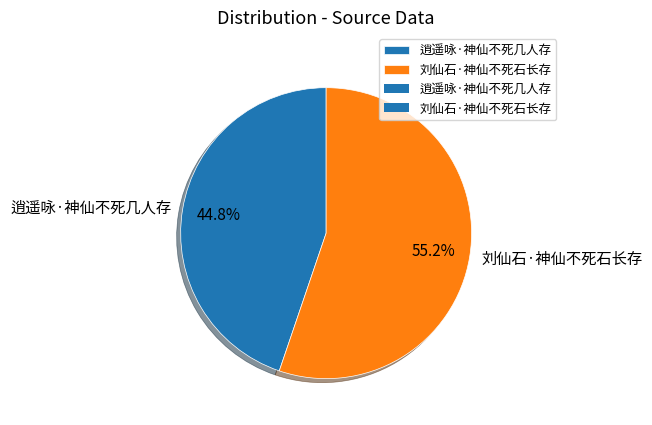

How many slices are in this pie chart?

2